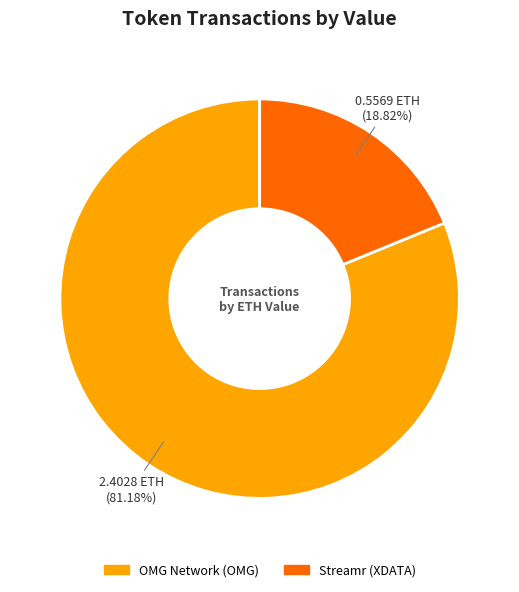

Which category accounts for the majority?

OMG Network (OMG)